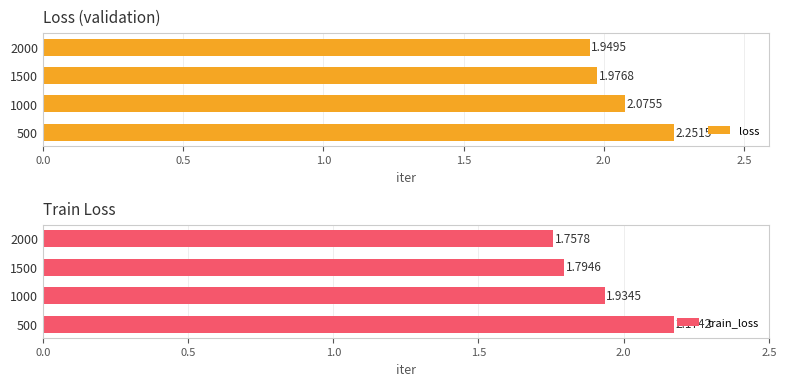

What is the sum of all train_loss values?

7.7